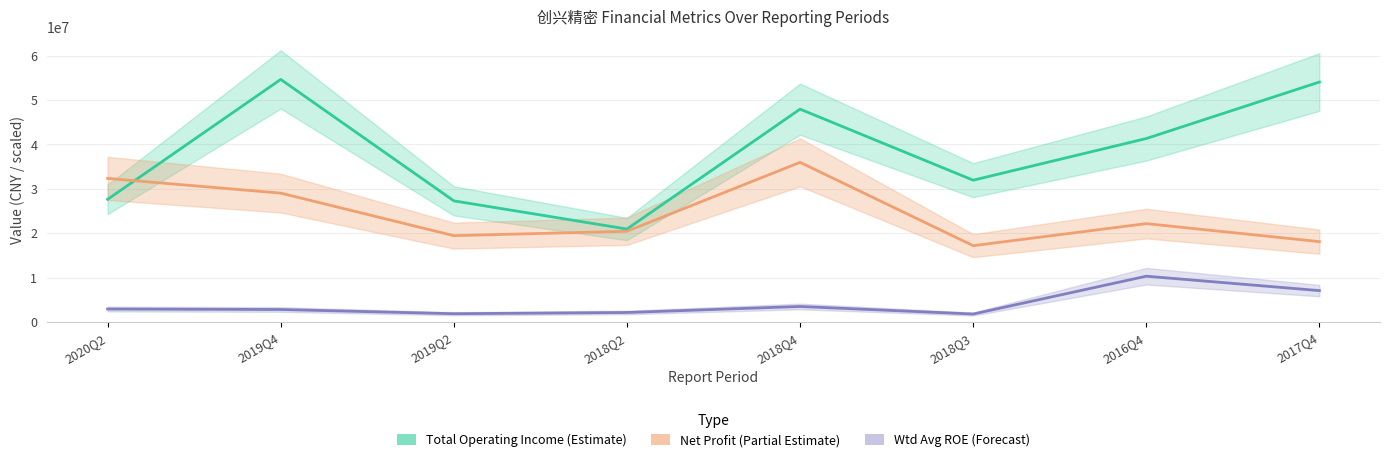

Between 2019Q2 and 2019Q4, which is larger?

2019Q4